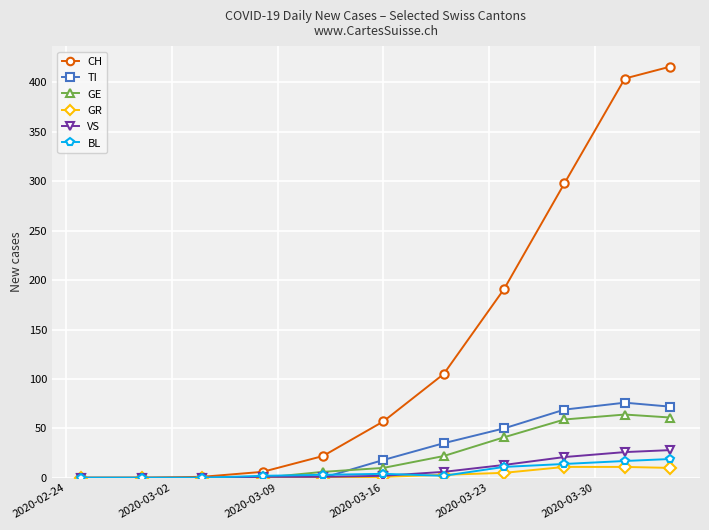

Which series has the largest range (max minus min)?

CH